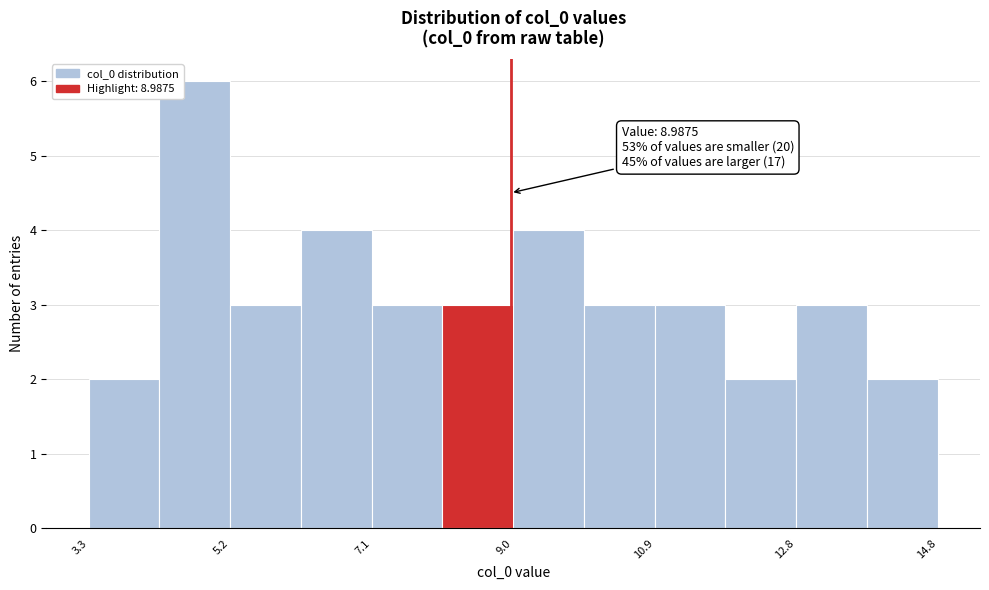

Over which range of the x-axis is the bar tallest?

4.2 to 5.2